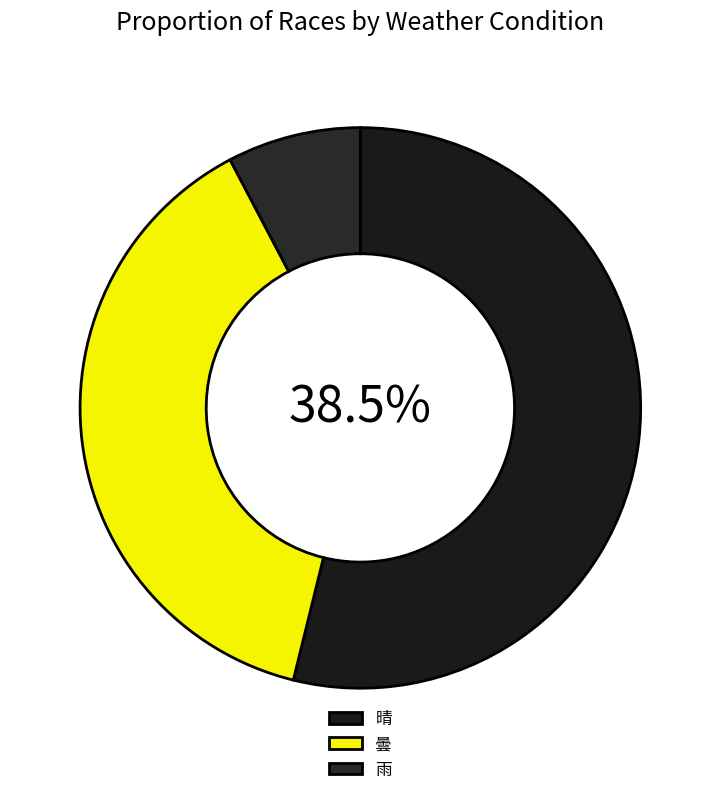

True or false: 晴 accounts for 65% of the total.

False